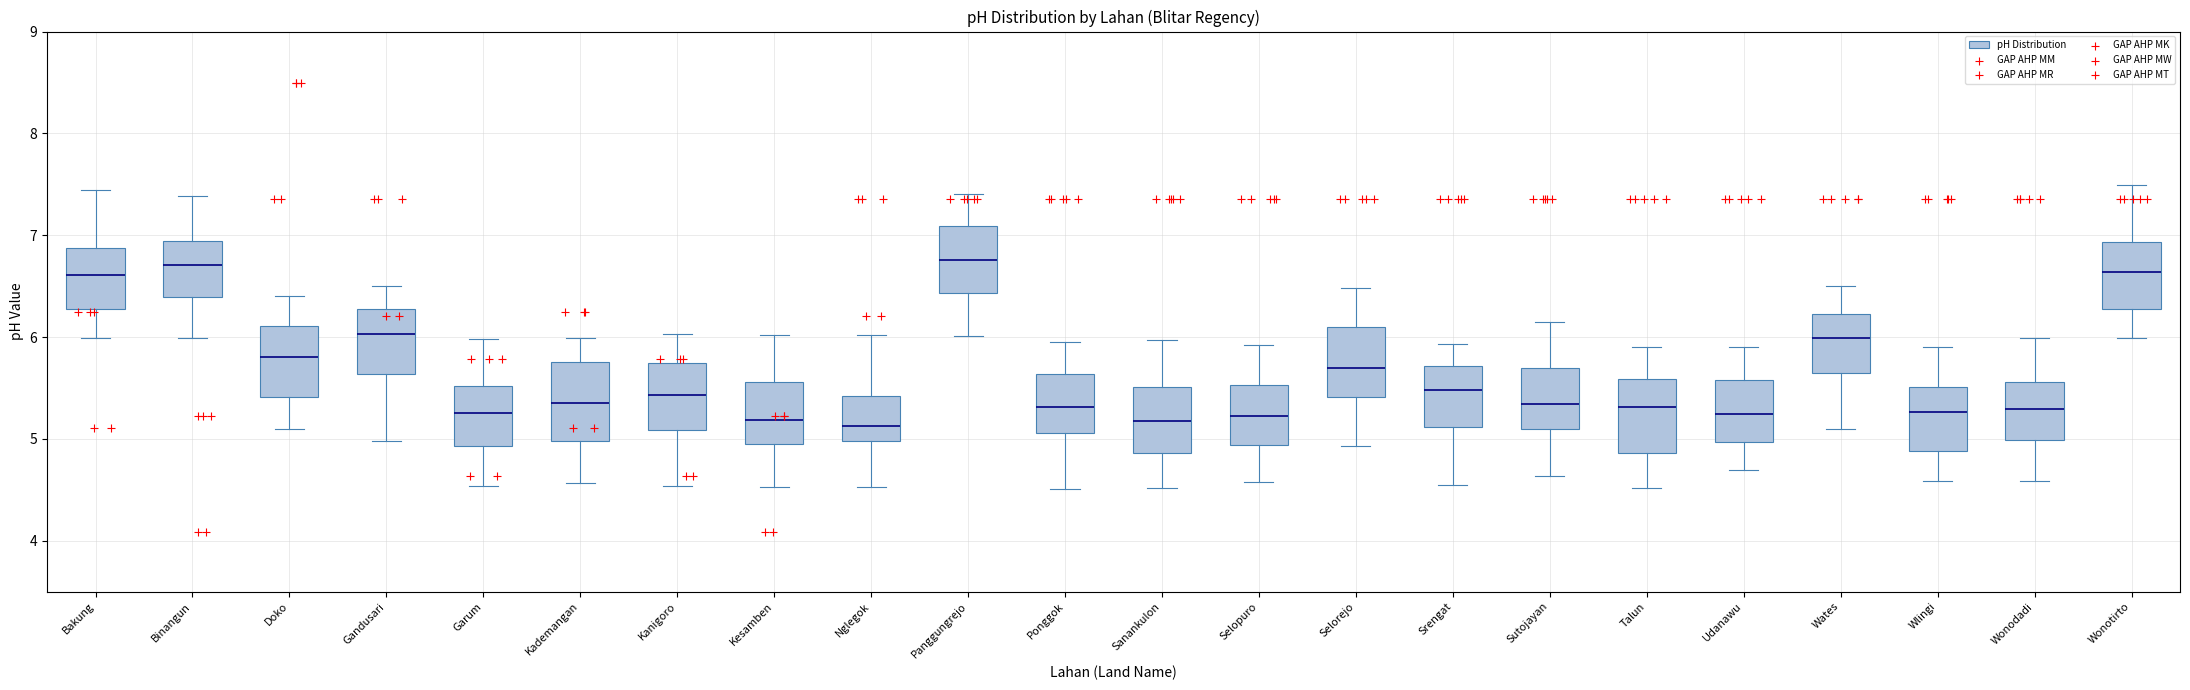

Reading left to right, read every box against the y-axis: the position of its median line, the range the box covers, and the ends of its whiskers. The values are not printed on the chart, so give them approximately, as read against the axis.

Bakung: median 6.6, box 6.3 to 6.9, whiskers 6.0 to 7.4
Binangun: median 6.7, box 6.4 to 6.9, whiskers 6.0 to 7.4
Doko: median 5.8, box 5.4 to 6.1, whiskers 5.1 to 6.4
Gandusari: median 6.0, box 5.6 to 6.3, whiskers 5.0 to 6.5
Garum: median 5.3, box 4.9 to 5.5, whiskers 4.5 to 6.0
Kademangan: median 5.4, box 5.0 to 5.8, whiskers 4.6 to 6.0
Kanigoro: median 5.4, box 5.1 to 5.7, whiskers 4.5 to 6.0
Kesamben: median 5.2, box 5.0 to 5.6, whiskers 4.5 to 6.0
Nglegok: median 5.1, box 5.0 to 5.4, whiskers 4.5 to 6.0
Panggungrejo: median 6.8, box 6.4 to 7.1, whiskers 6.0 to 7.4
Ponggok: median 5.3, box 5.1 to 5.6, whiskers 4.5 to 5.9
Sanankulon: median 5.2, box 4.9 to 5.5, whiskers 4.5 to 6.0
Selopuro: median 5.2, box 4.9 to 5.5, whiskers 4.6 to 5.9
Selorejo: median 5.7, box 5.4 to 6.1, whiskers 4.9 to 6.5
Srengat: median 5.5, box 5.1 to 5.7, whiskers 4.5 to 5.9
Sutojayan: median 5.3, box 5.1 to 5.7, whiskers 4.6 to 6.1
Talun: median 5.3, box 4.9 to 5.6, whiskers 4.5 to 5.9
Udanawu: median 5.2, box 5.0 to 5.6, whiskers 4.7 to 5.9
Wates: median 6.0, box 5.6 to 6.2, whiskers 5.1 to 6.5
Wlingi: median 5.3, box 4.9 to 5.5, whiskers 4.6 to 5.9
Wonodadi: median 5.3, box 5.0 to 5.6, whiskers 4.6 to 6.0
Wonotirto: median 6.6, box 6.3 to 6.9, whiskers 6.0 to 7.5